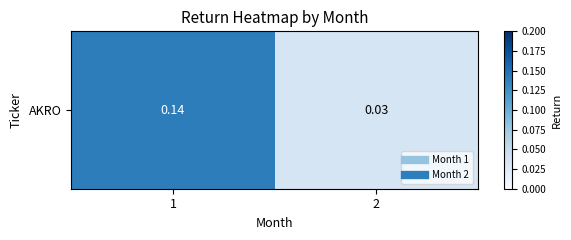

Count the values in the range 0 to 1.

2